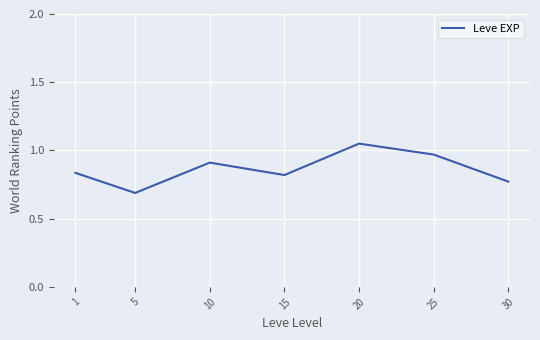

Where is the first local minimum?

5